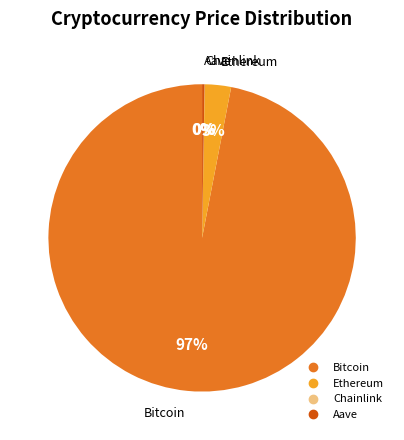

What is the largest slice in the pie chart?

Bitcoin